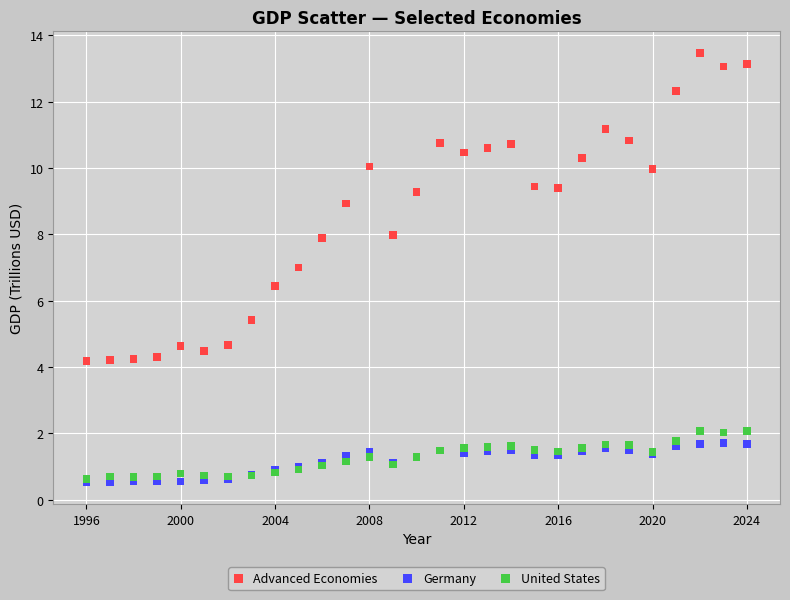

What are all the series names shown in the legend?

Advanced Economies, Germany, United States